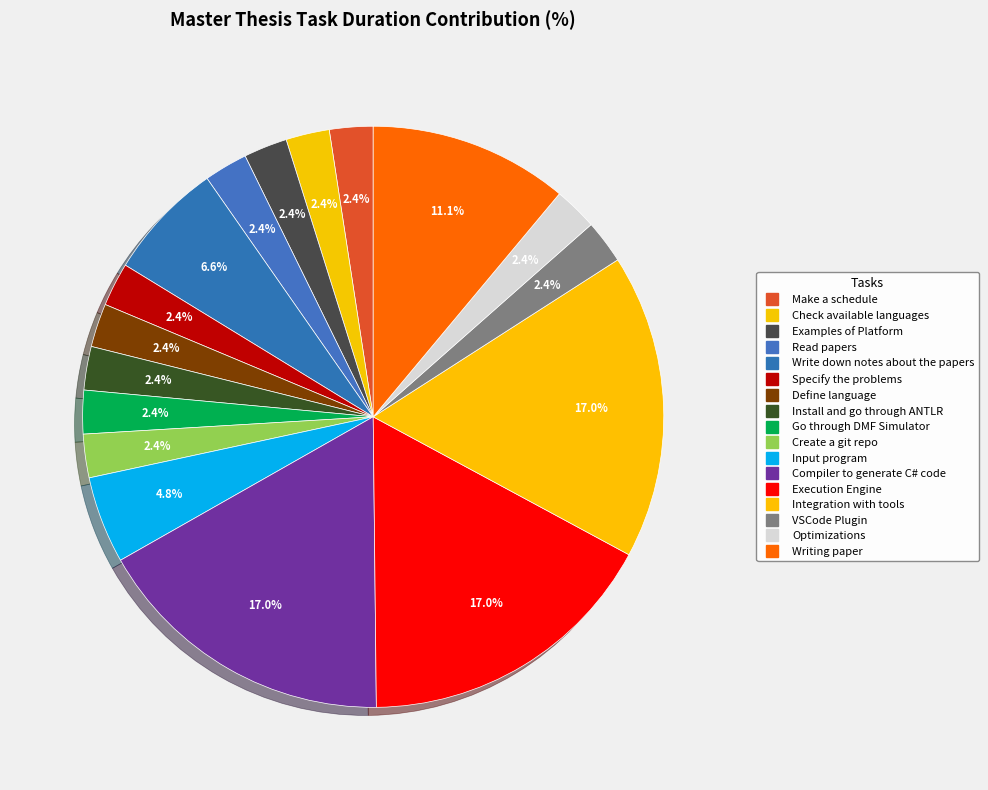

Count the number of slices in the pie.

17